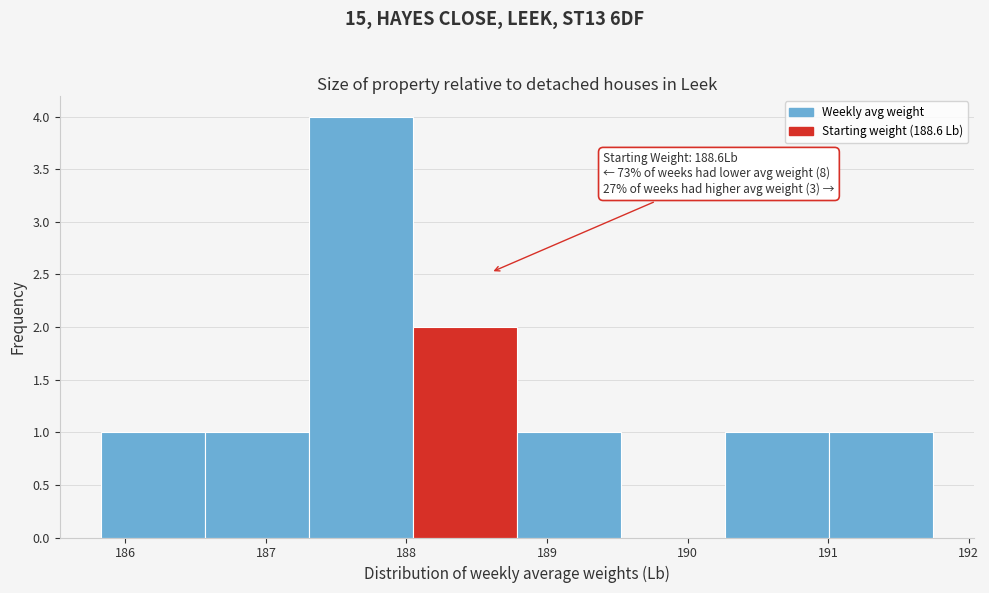

Which range on the x-axis has the tallest bar?

187.3 to 188.0